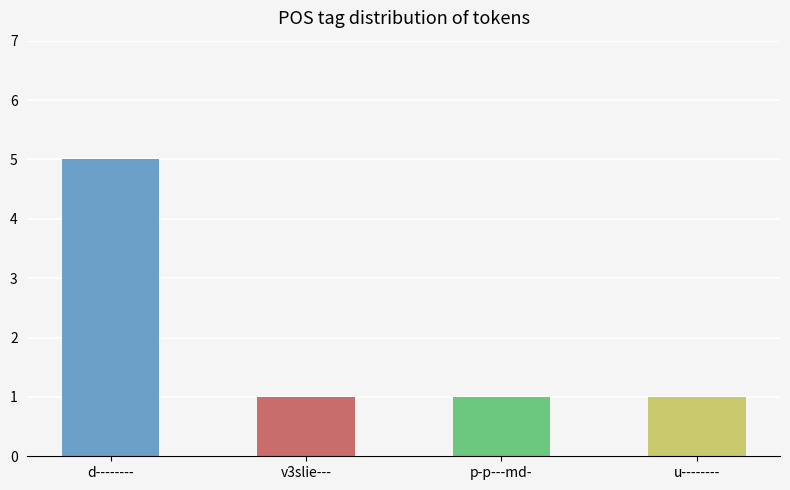

What is the maximum value shown in the chart?

5